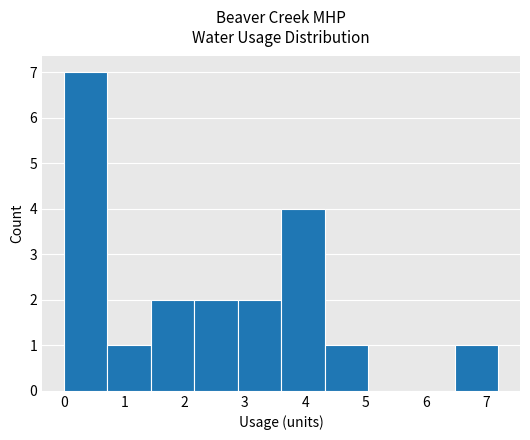

What is the height of the bar covering 6.48 to 7.20 on the x-axis? Neither the bar edges nor the heights are printed on the chart, so give them approximately, as read against the axes.

1